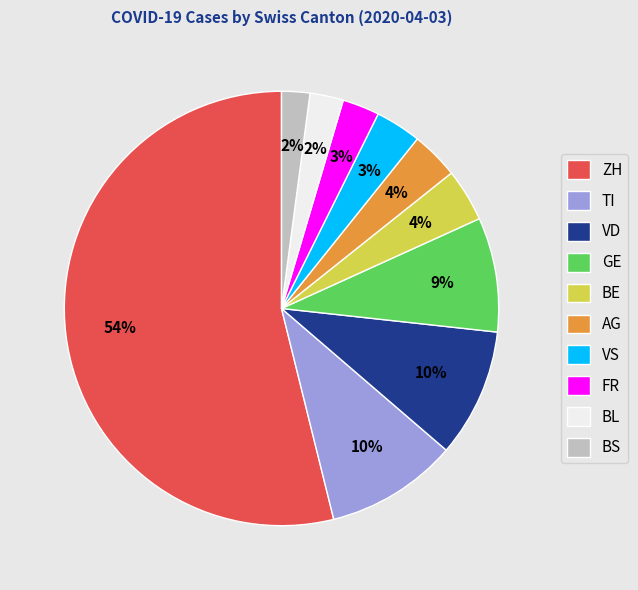

To the nearest percent, what portion does BS represent?

2%